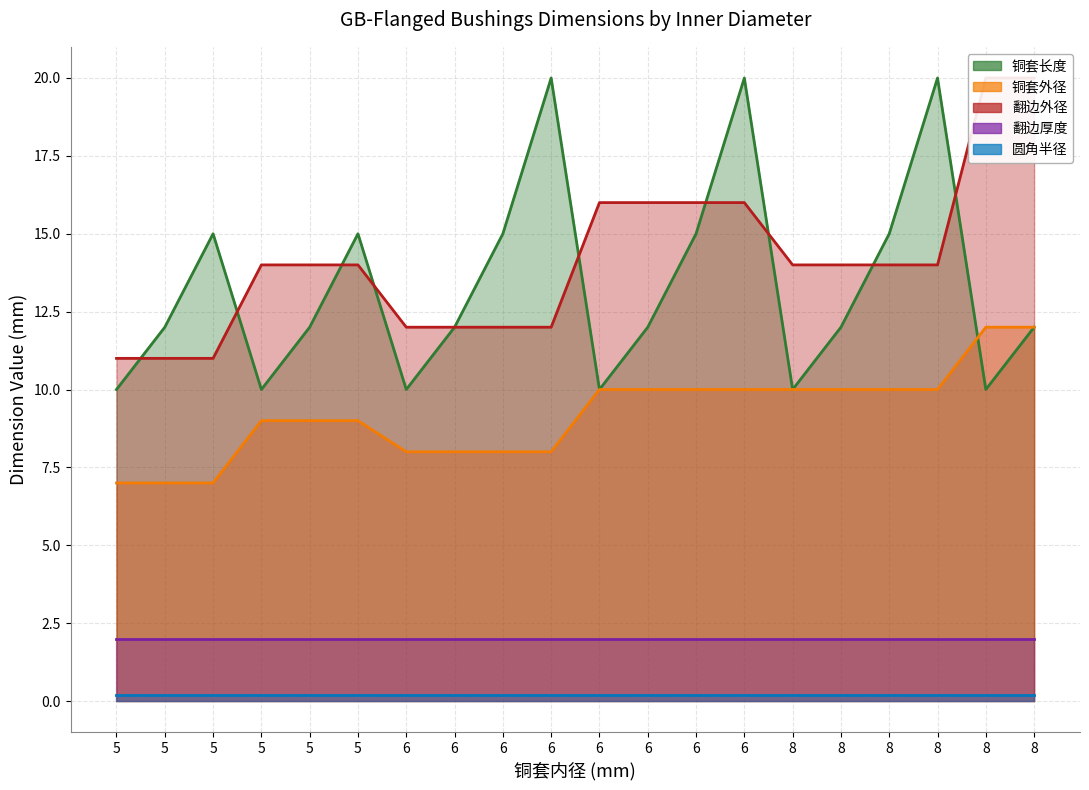

How many distinct data groups are displayed?

3